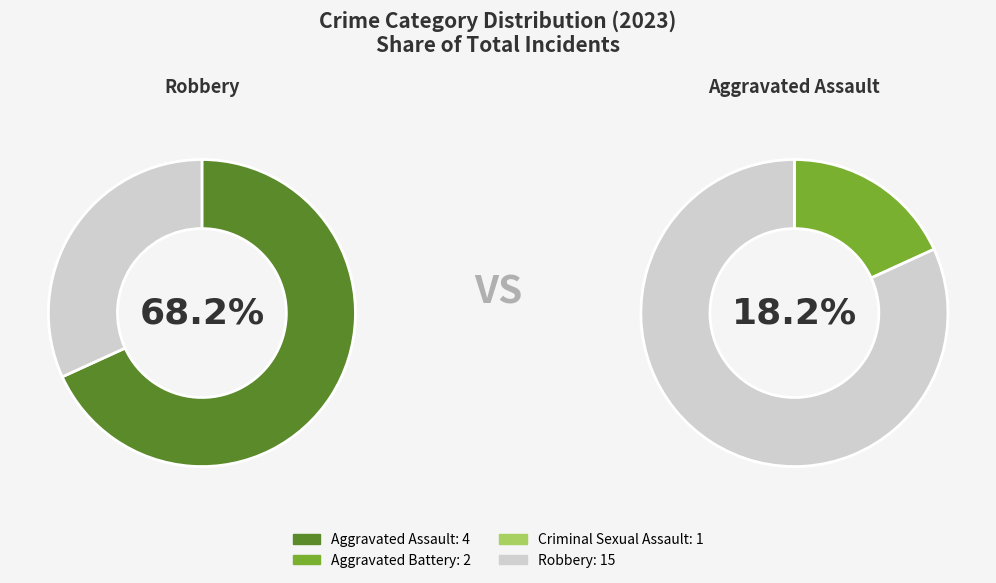

True or false: Aggravated Battery accounts for 9% of the total.

True